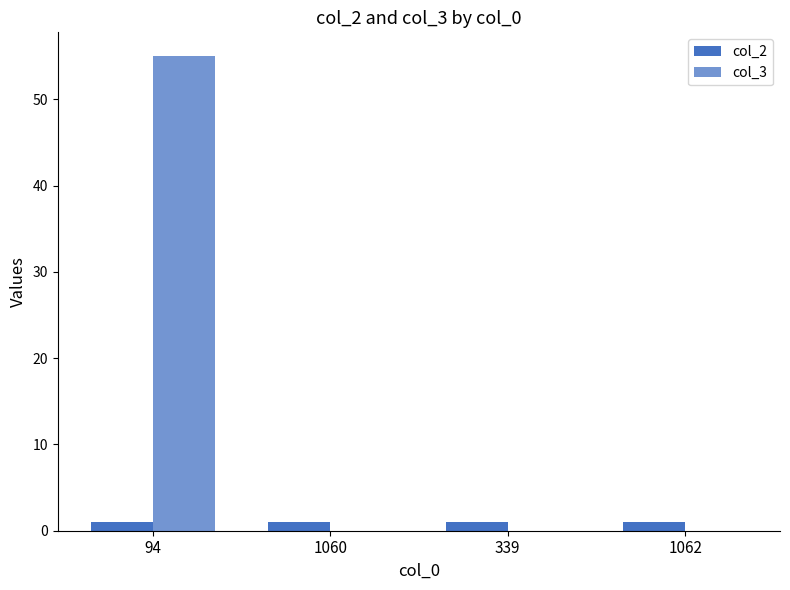

How many data points does each series have?

4